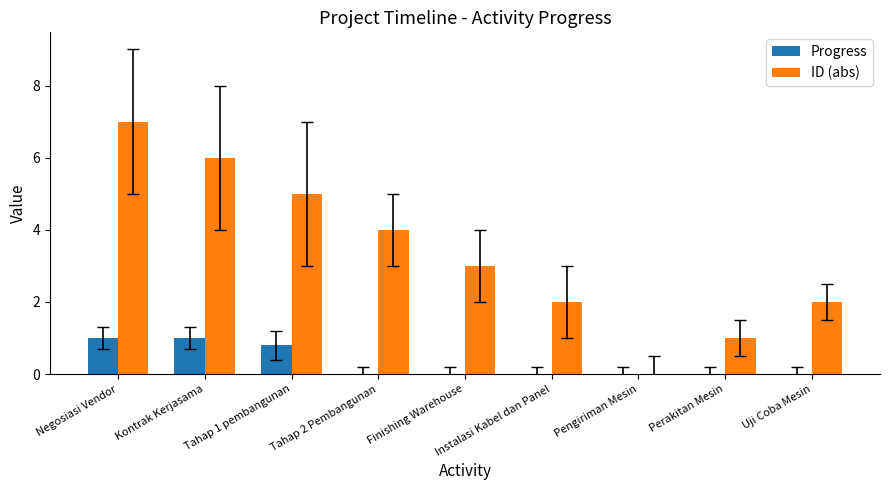

Which series changed the most between Kontrak Kerjasama and Uji Coba Mesin?

ID (abs)